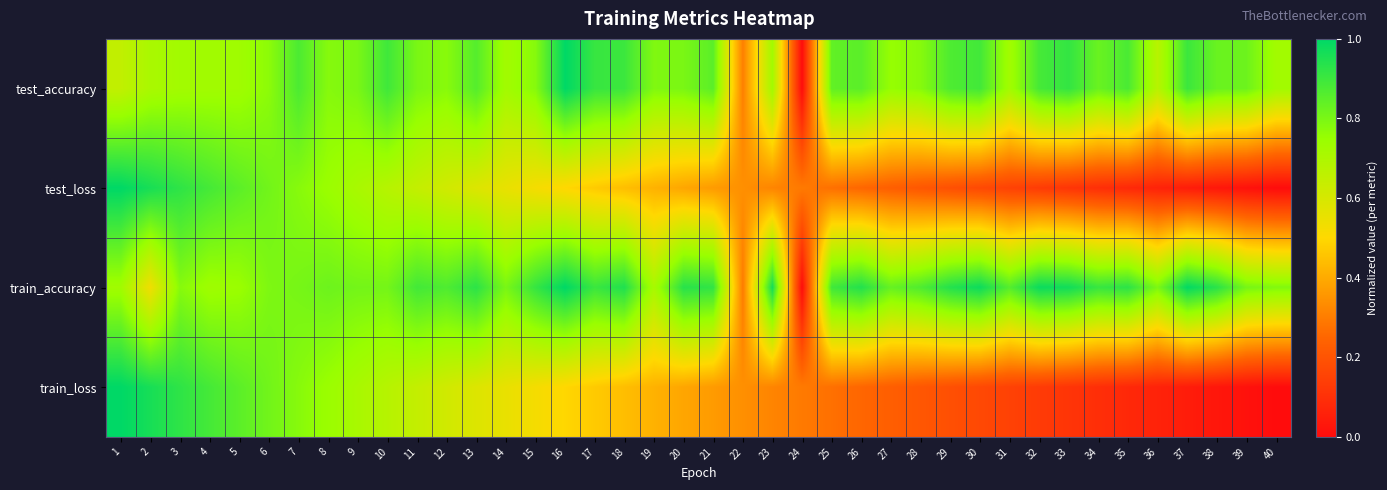

What is the difference between the highest and lowest values at 17?

0.4